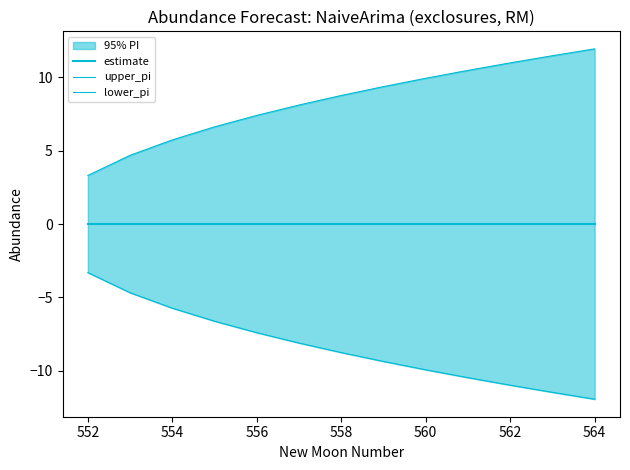

What is the value of the upper_pi point at the 1st from the left?

3.3